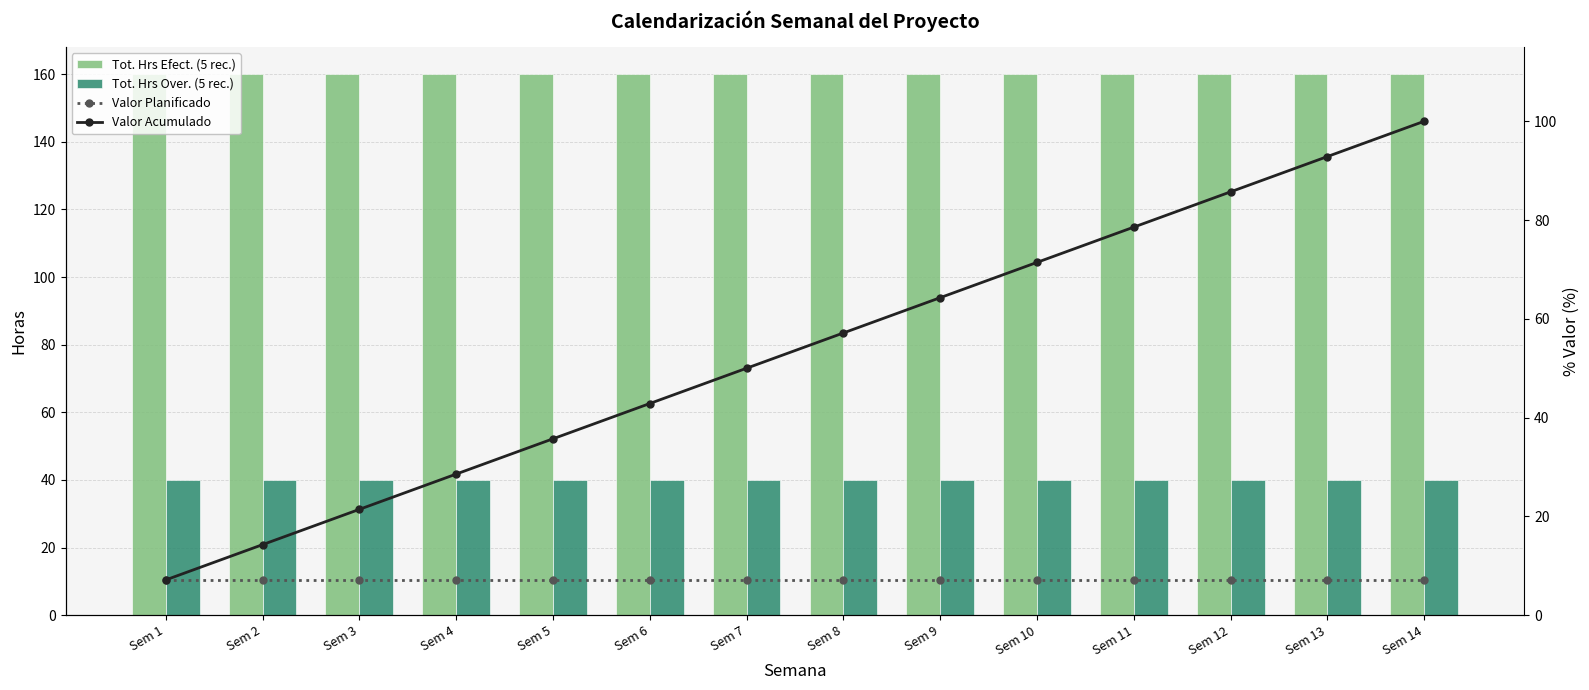

Reading left to right, extract all data points from this chart.

Tot. Hrs Efect. (5 rec.): 160.0	160.0	160.0	160.0	160.0	160.0	160.0	160.0	160.0	160.0	160.0	160.0	160.0	160.0
Tot. Hrs Over. (5 rec.): 40.0	40.0	40.0	40.0	40.0	40.0	40.0	40.0	40.0	40.0	40.0	40.0	40.0	40.0
Valor Planificado: 7.1	7.1	7.1	7.1	7.1	7.1	7.1	7.1	7.1	7.1	7.1	7.1	7.1	7.1
Valor Acumulado: 7.1	14.3	21.4	28.6	35.7	42.9	50.0	57.1	64.3	71.4	78.6	85.7	92.9	100.0